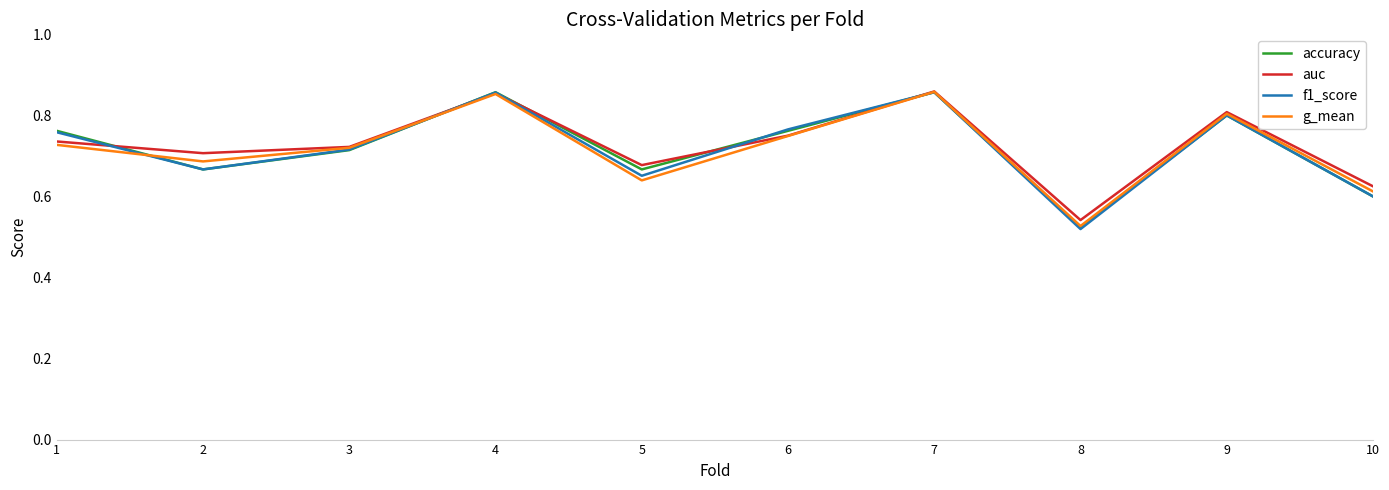

The g_mean series shows 0.8 at 9. True or false?

True